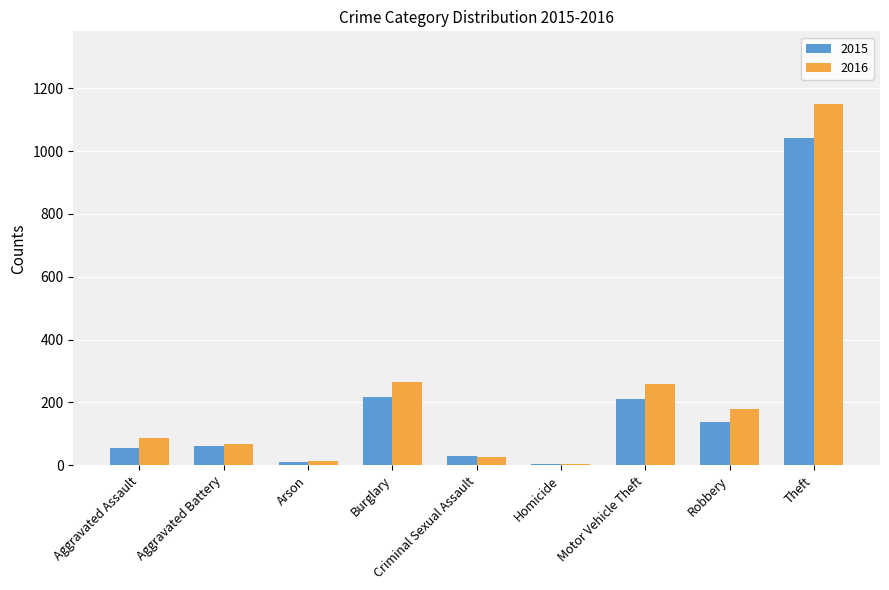

The value of 2016 at Robbery is 178. True or false?

True